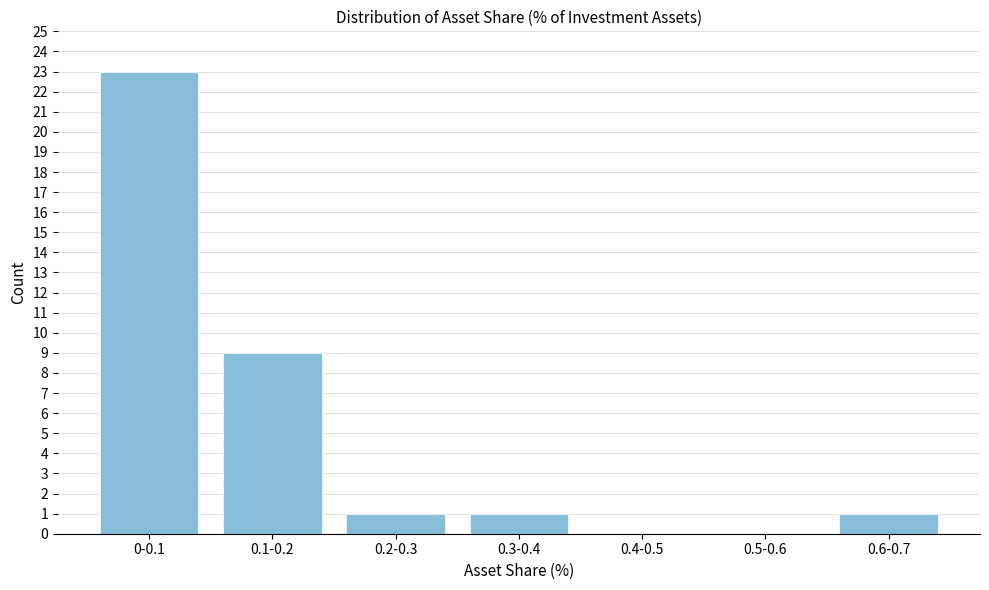

Reading left to right, list all the values displayed in this chart.

0-0.1=23	0.1-0.2=9	0.2-0.3=1	0.3-0.4=1	0.4-0.5=0	0.5-0.6=0	0.6-0.7=1